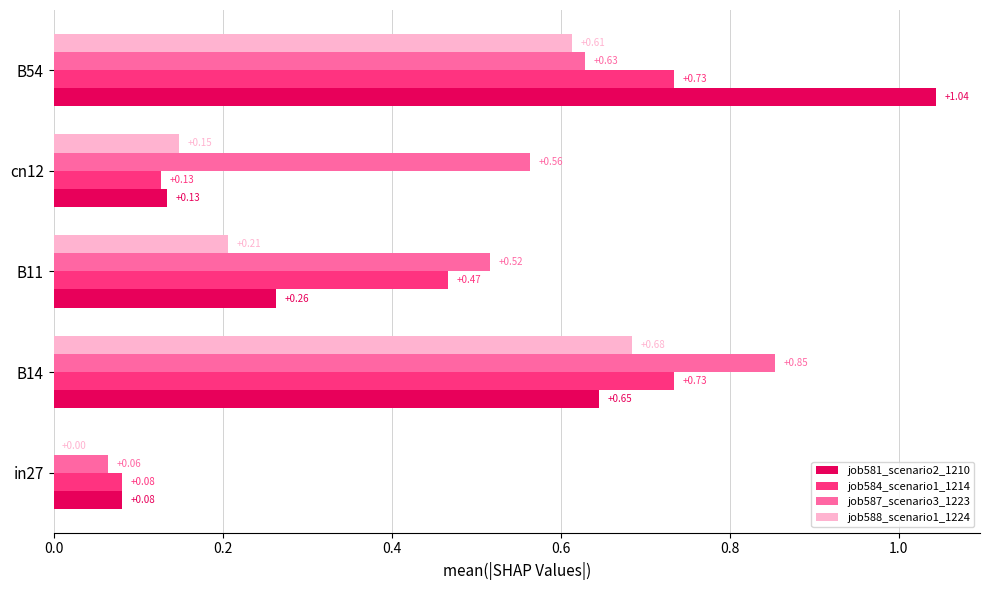

At which category is the sum across all series the highest?

B54